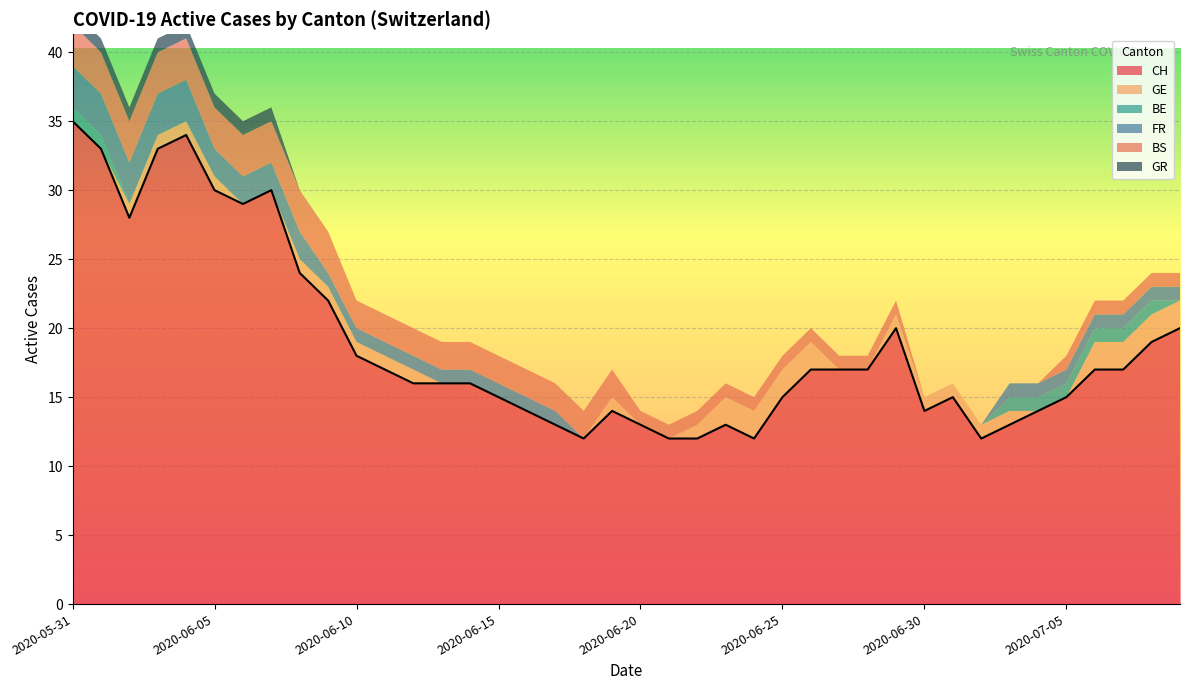

What are all the series names shown in the legend?

CH, GE, BE, FR, BS, GR